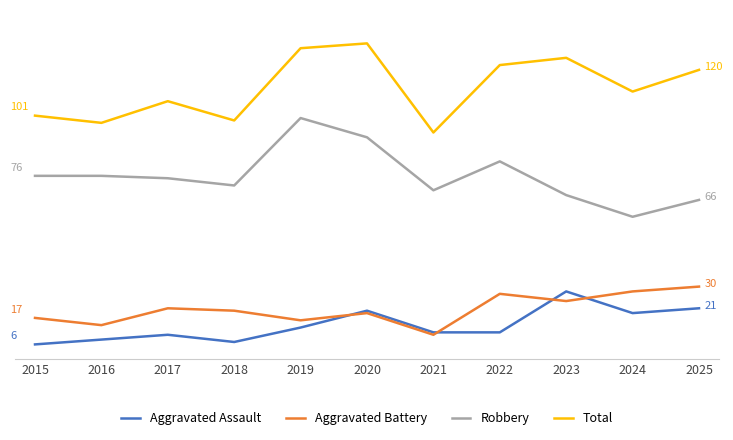

Does the chart have visible grid lines?

No